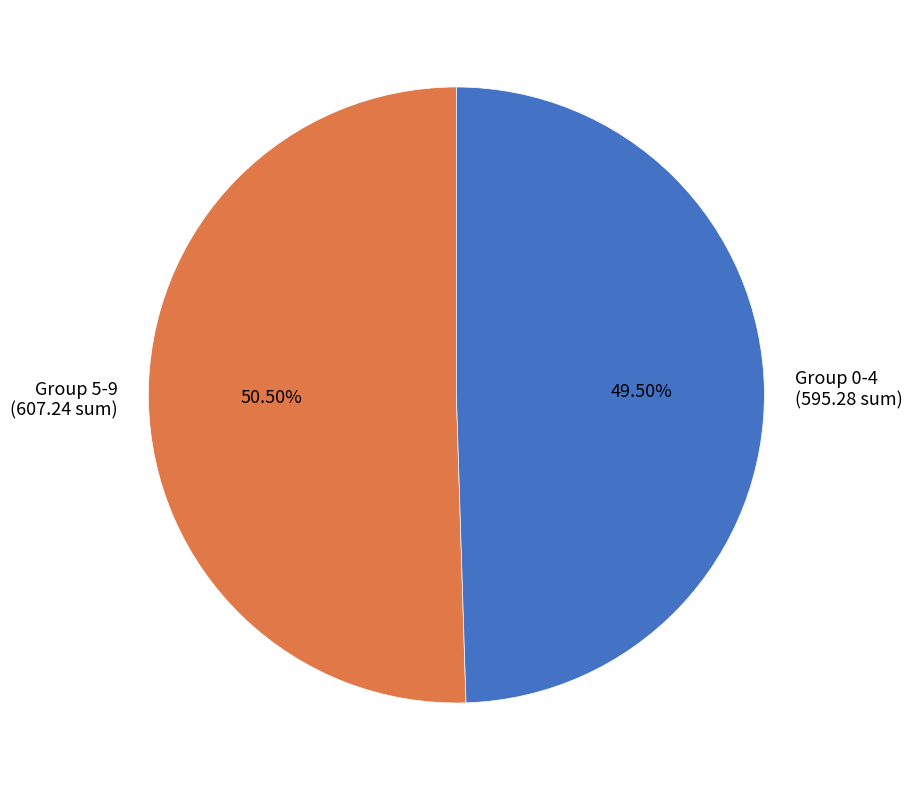

Does any single category account for the majority?

Yes